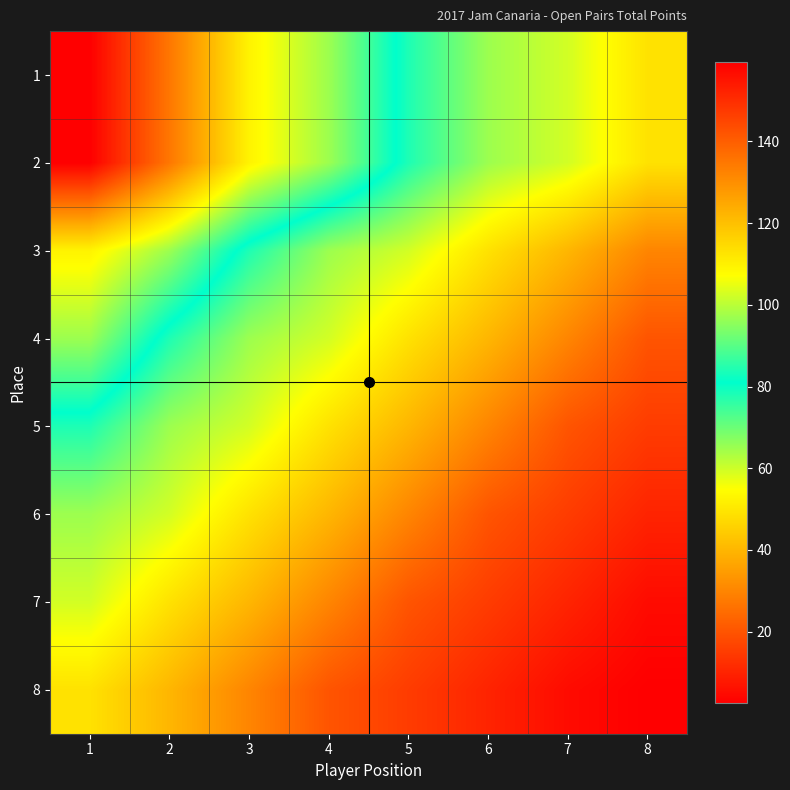

How many categories are shown in the chart?

8